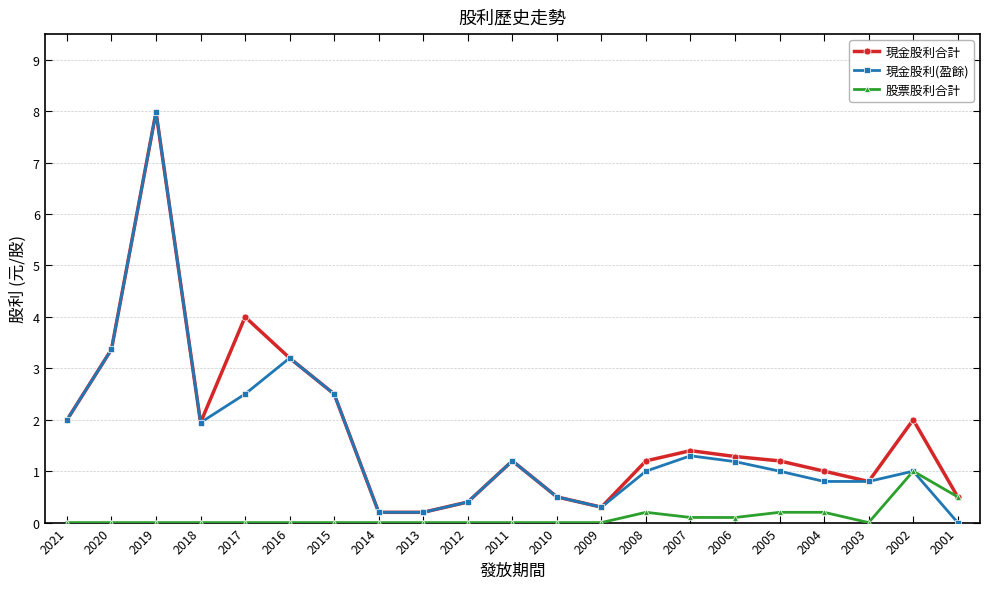

What is the spread (max minus min) of values at 2010?

0.5